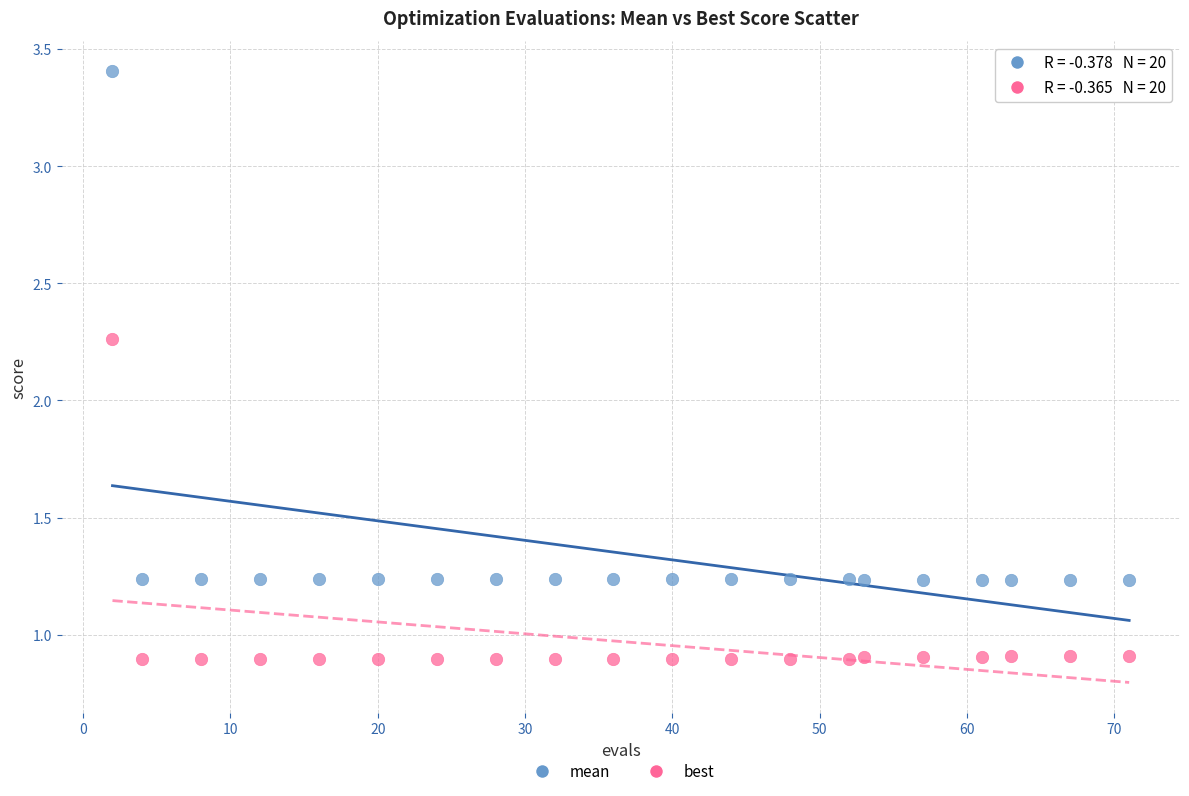

What are all the series names shown in the legend?

mean, best